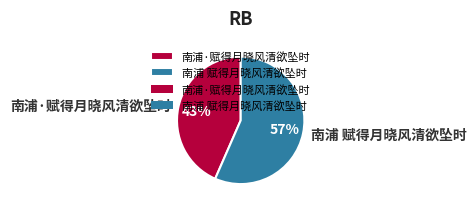

Which slice is the largest?

南浦 赋得月晓风清欲坠时